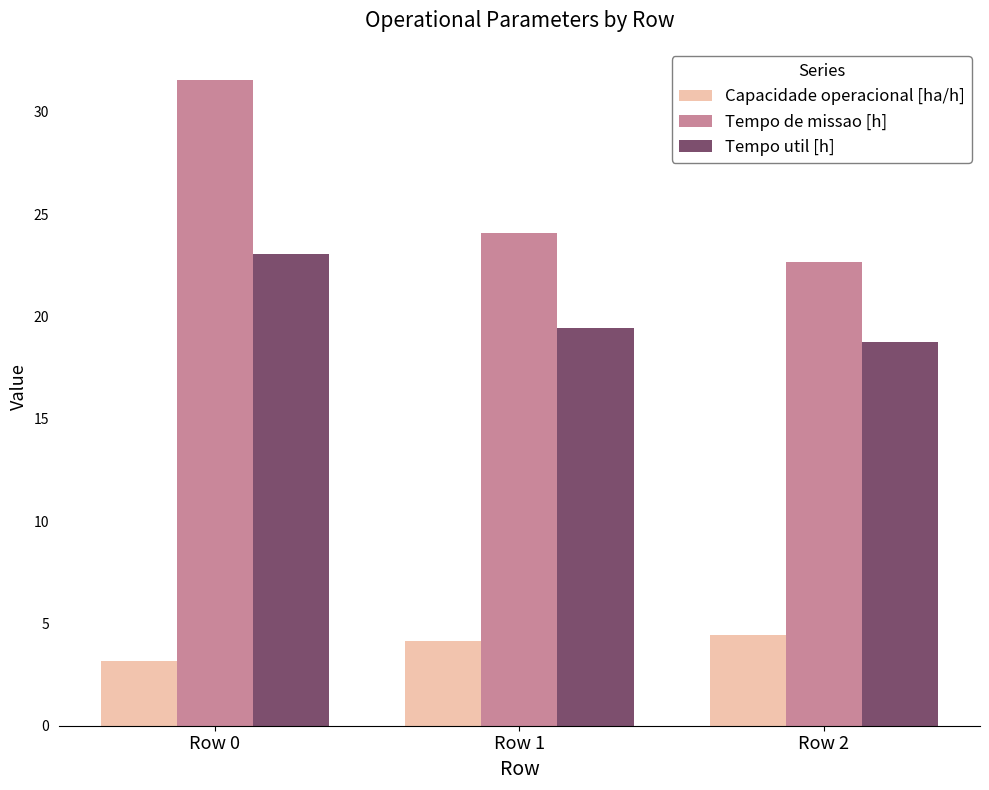

Which series has the largest range (max minus min)?

Tempo de missao [h]